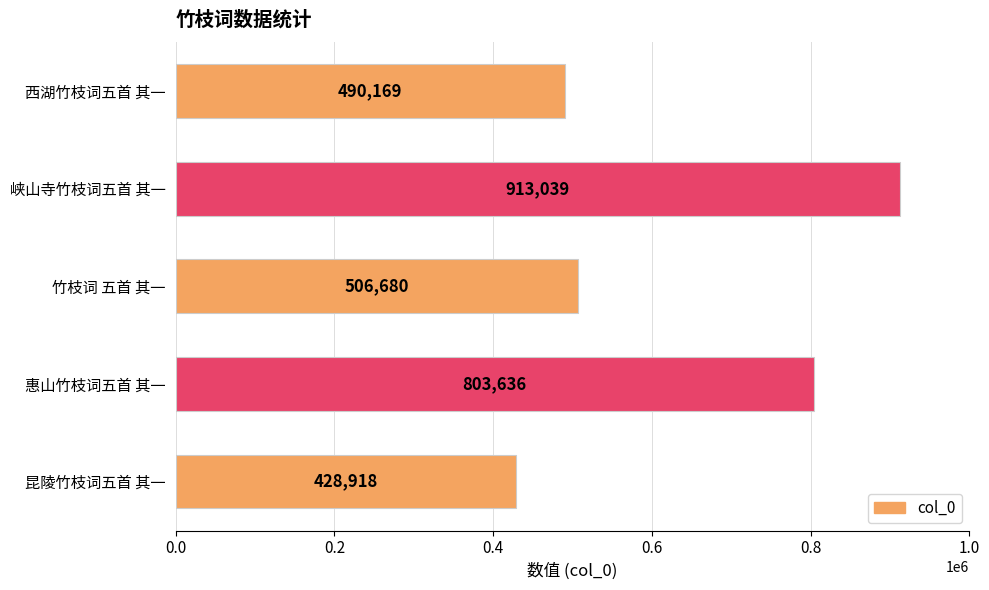

Are the bars horizontal?

Yes